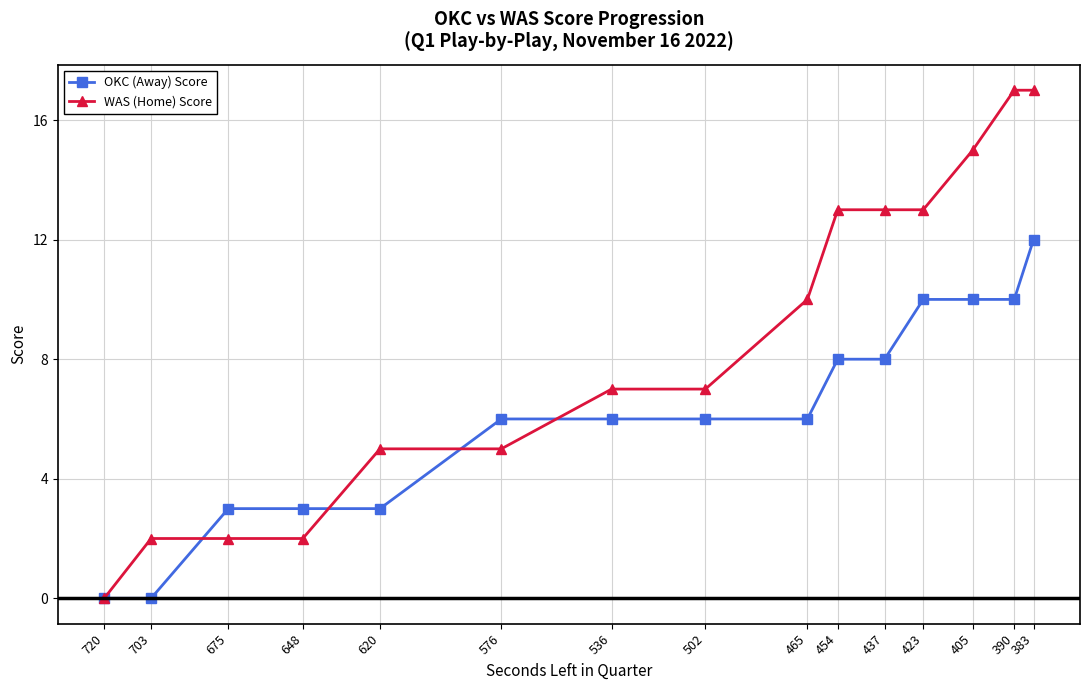

At which category is the sum across all series the highest?

383